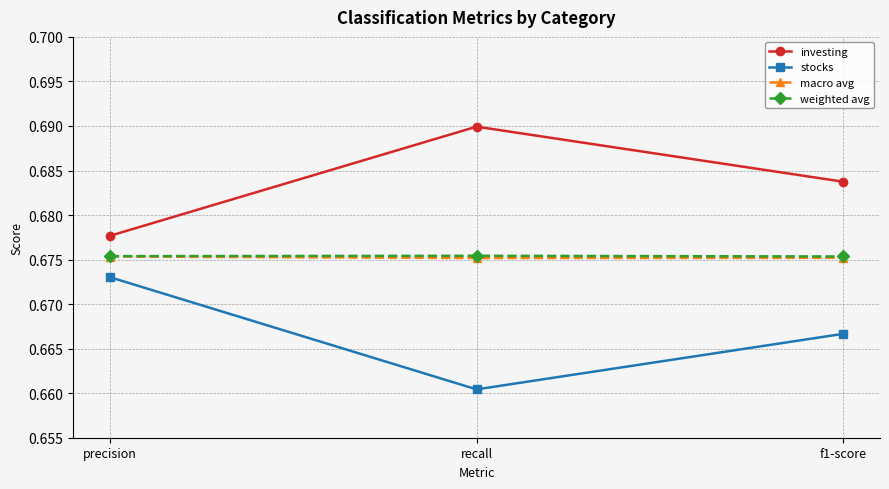

List the labels in order of investing value, smallest first.

precision, f1-score, recall